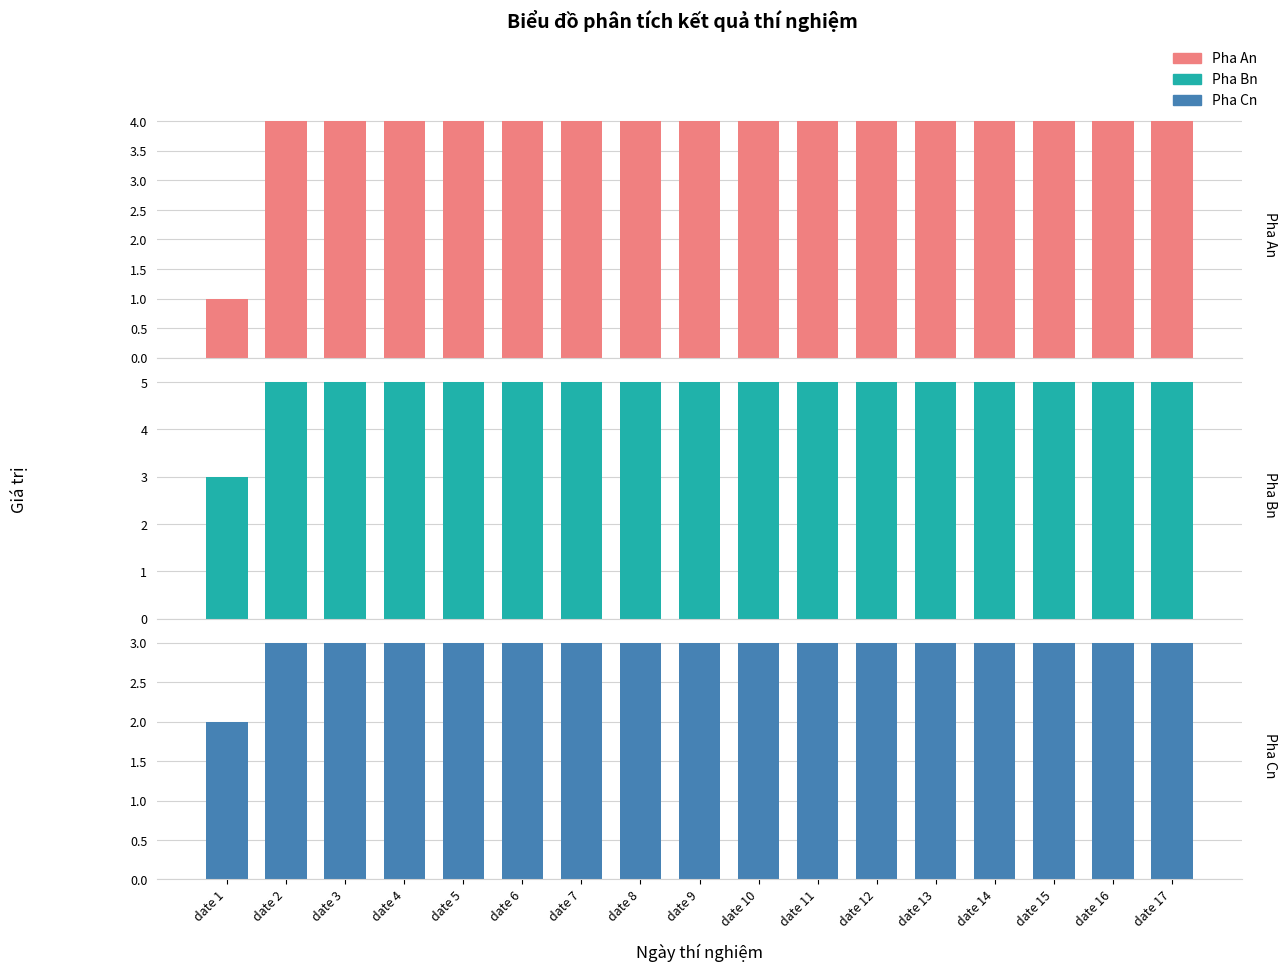

Is it true that Pha Cn equals 5 at date 3?

False